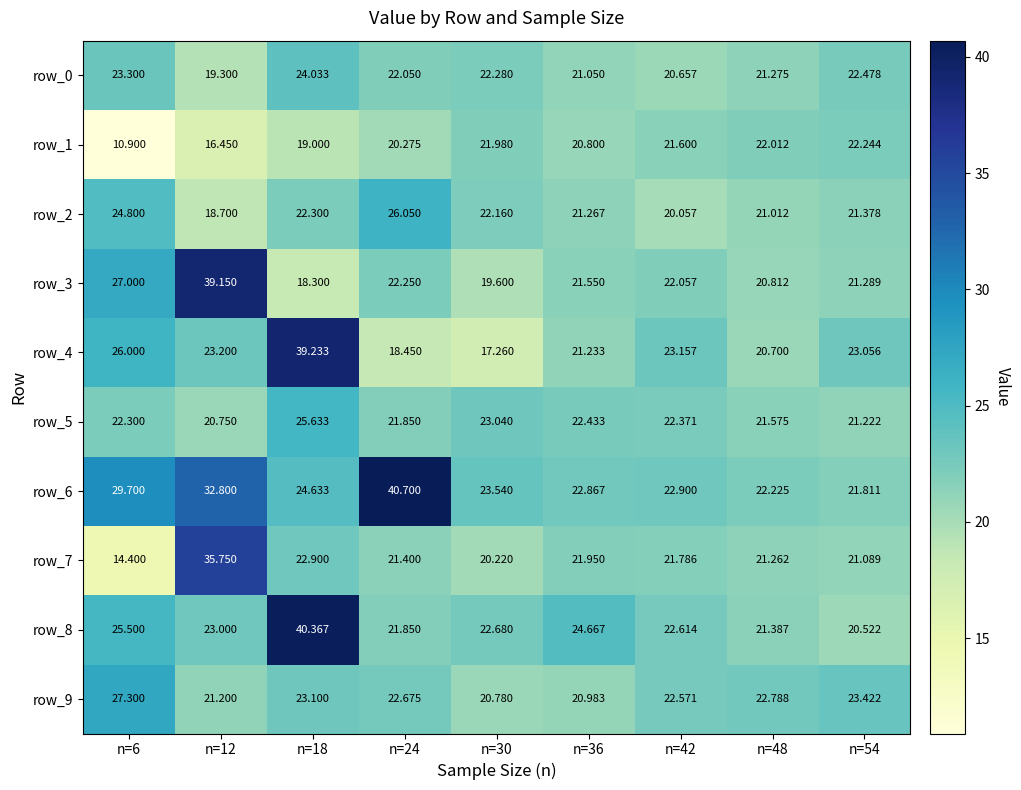

Where is row_0 nearest to the value 21?

n=36